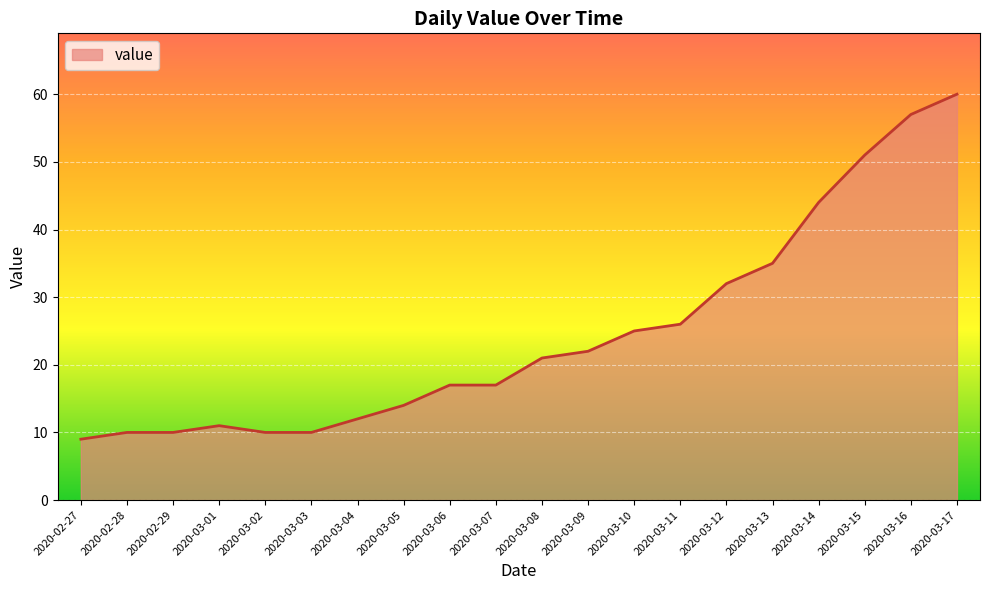

How many lines are shown in the chart?

1